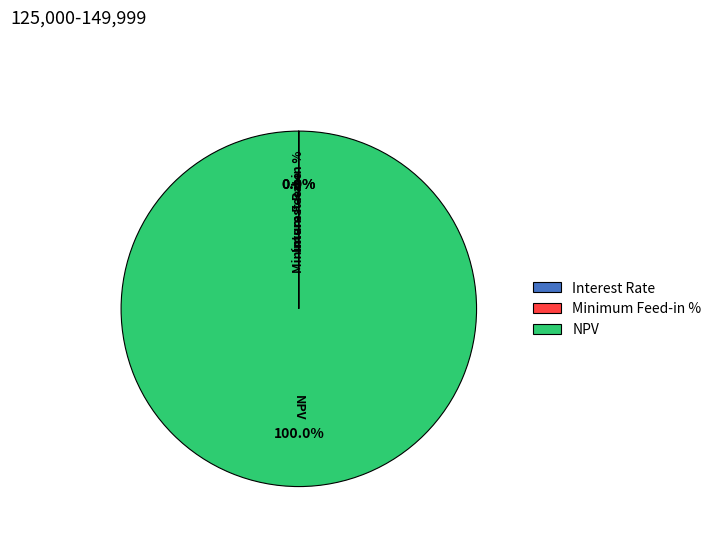

Is there any slice that represents more than half of the pie?

Yes